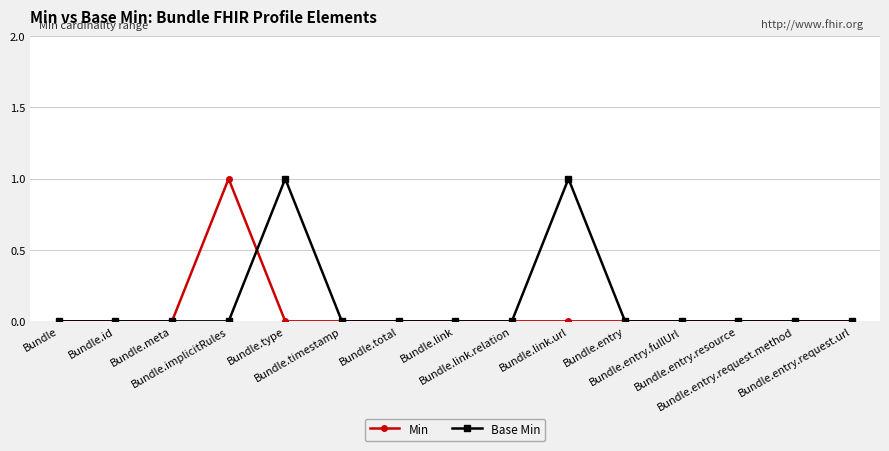

True or false: Min has more than 0 interior local peaks.

True